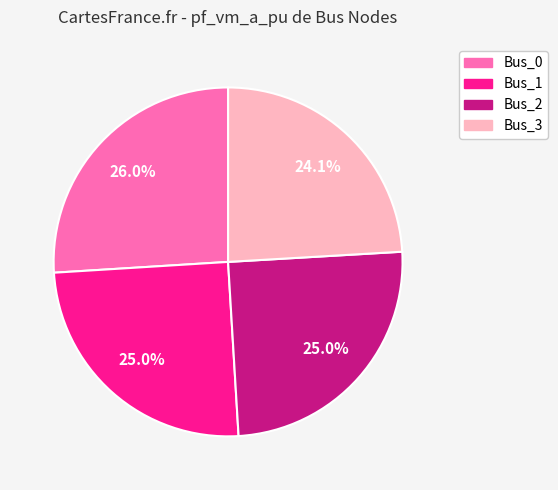

Is Bus_0 the majority of the pie?

No